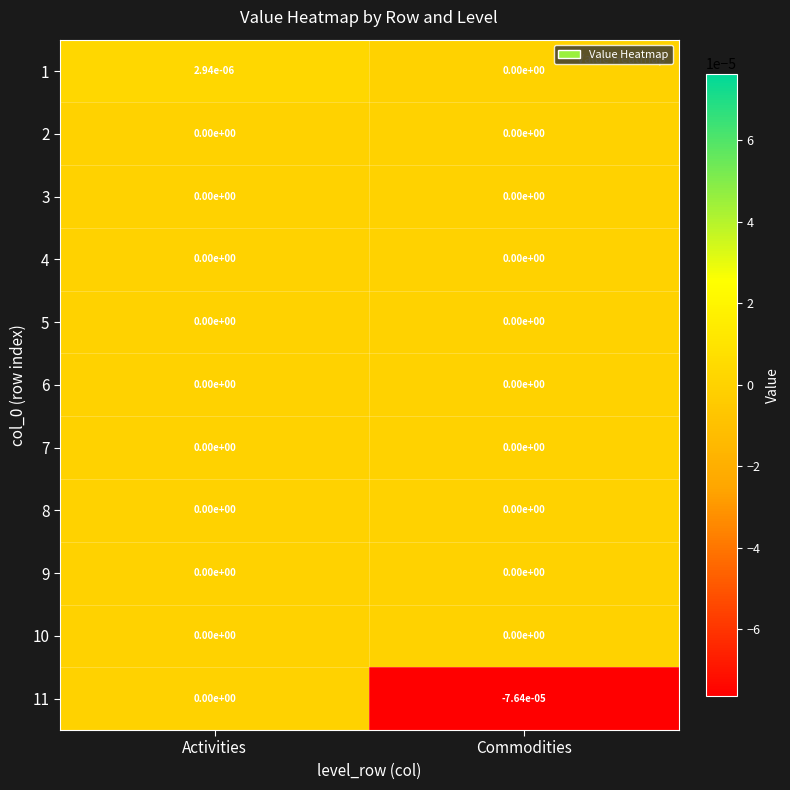

Is the value of 5 at Activities greater than the value of 1 at Activities?

No